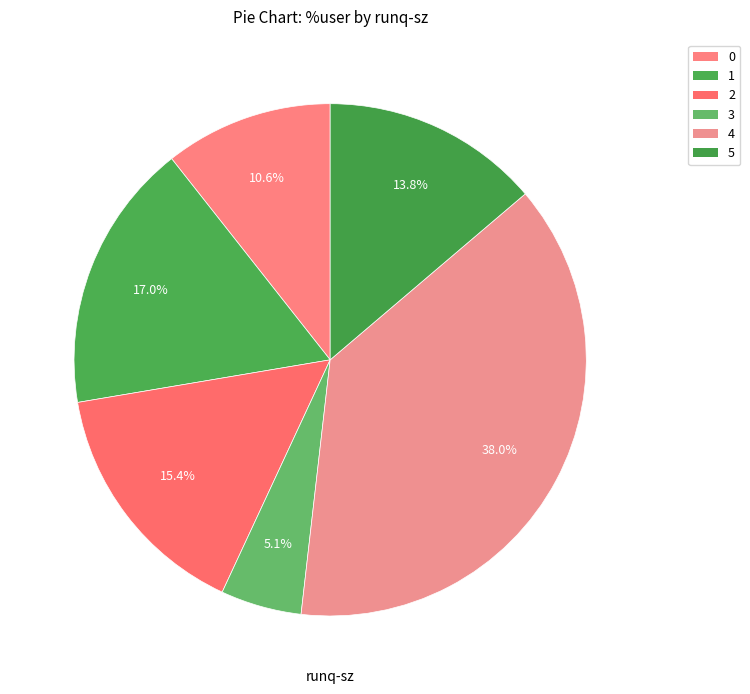

How many slices are in this pie chart?

6